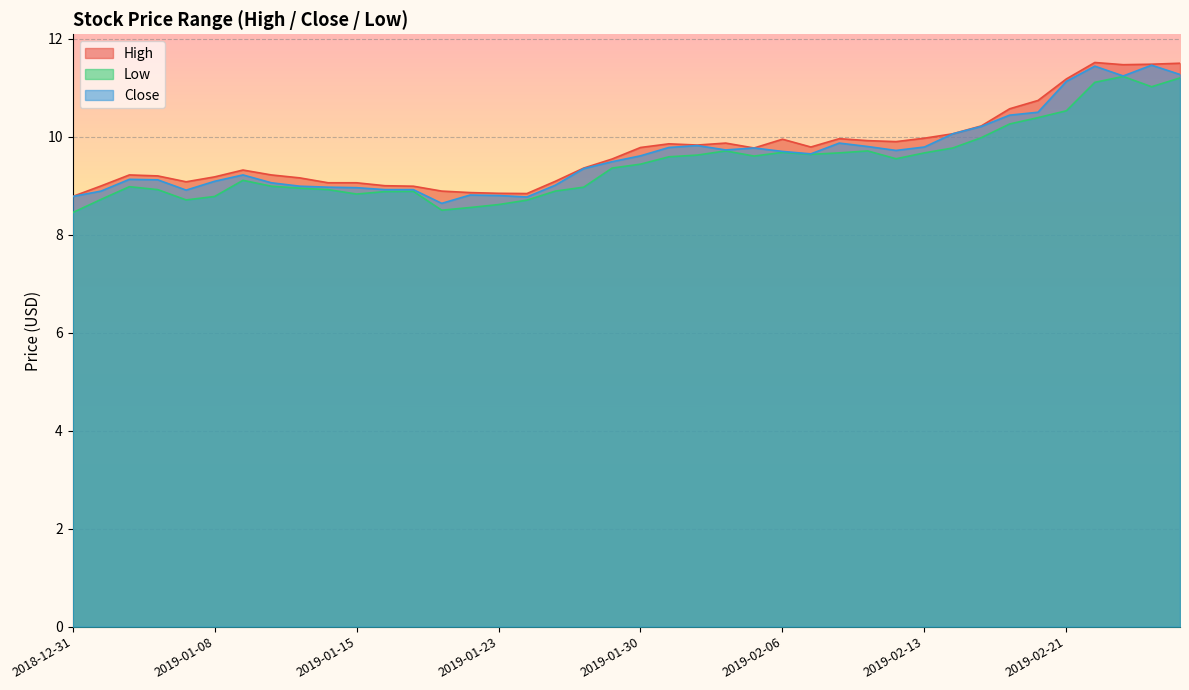

What is the value of the High point at the 18th from the left?

9.1